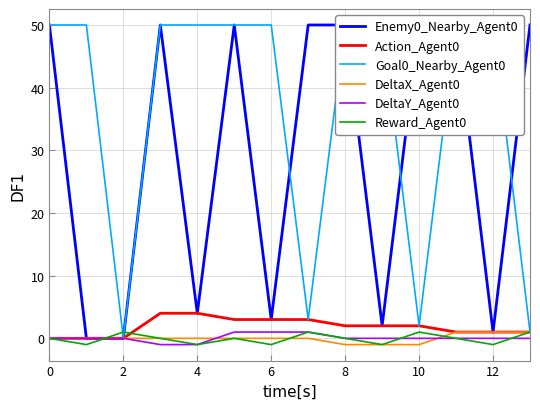

The Action_Agent0 series shows 0 at 0. True or false?

True